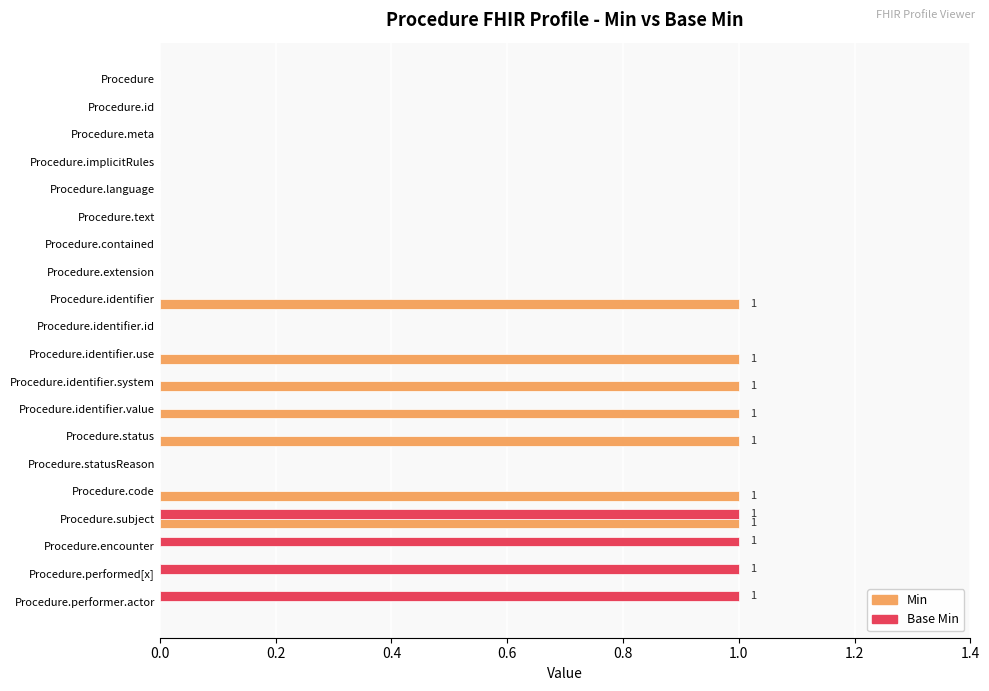

Is it true that Min equals -1 at Procedure?

False